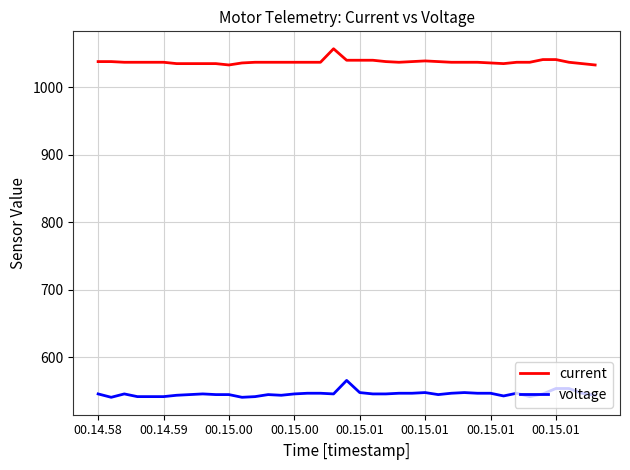

True or false: voltage and current intersect in this chart.

False